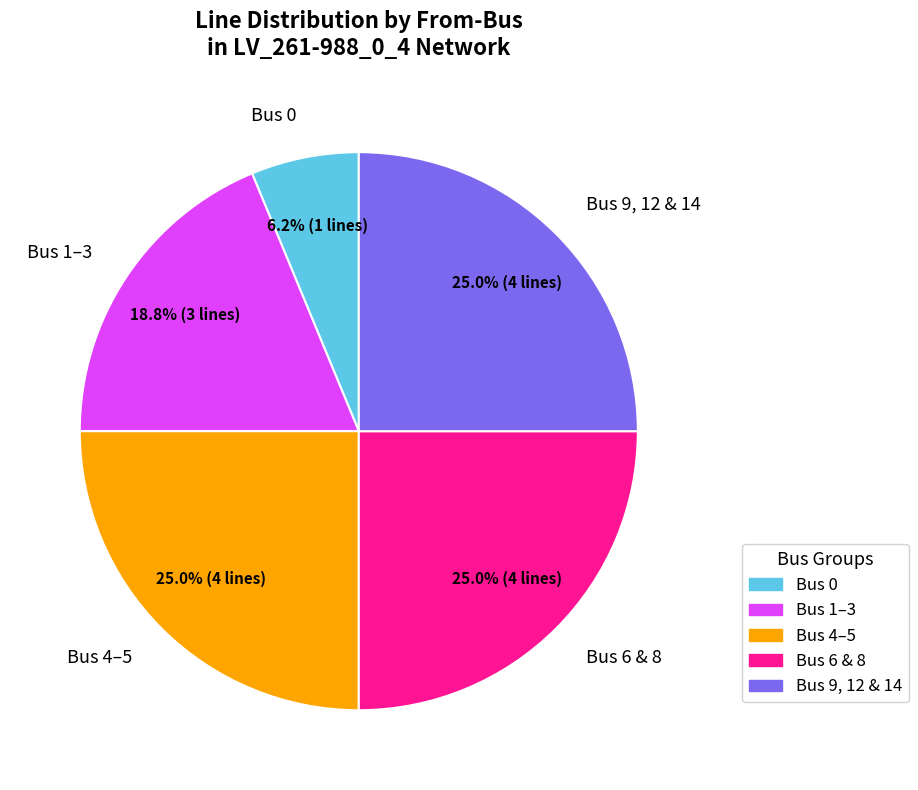

Approximately how many times larger is the value at Bus 9, 12 & 14 compared to Bus 0?

4.0